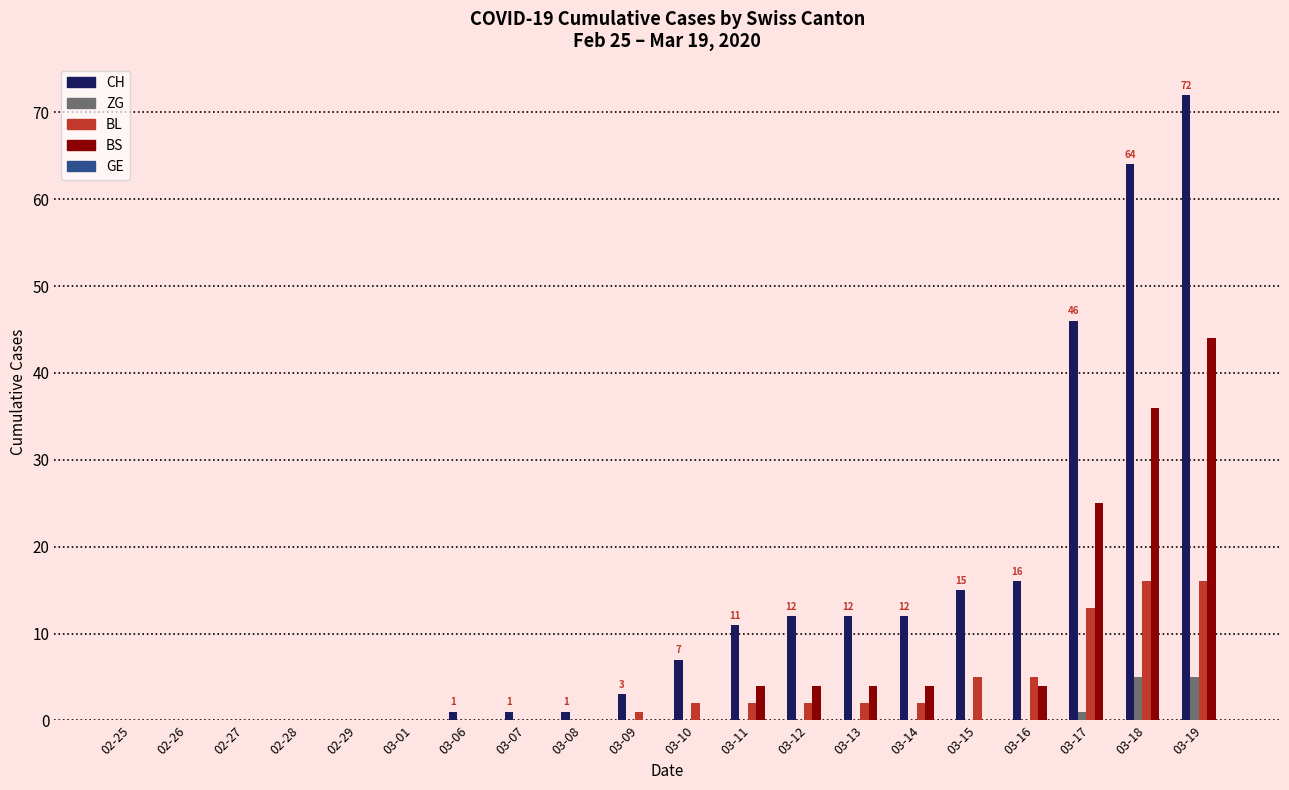

Which series has the largest total across all categories?

CH